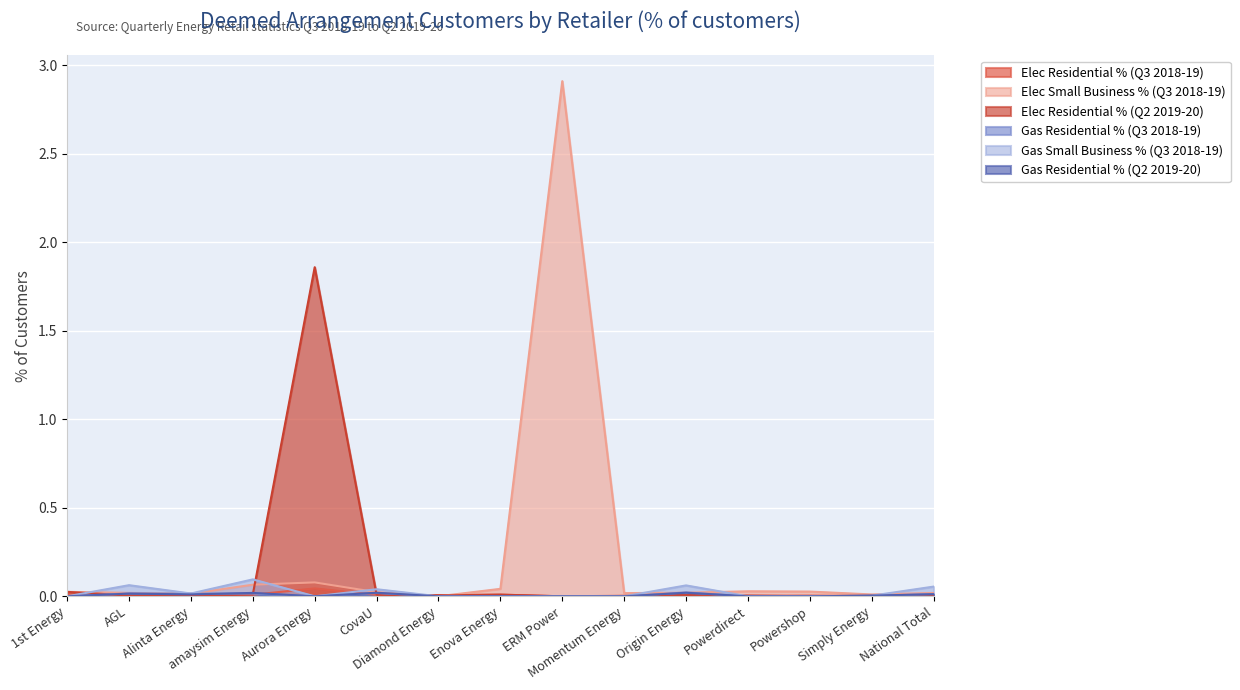

Which category has the lowest value in the Gas Residential % (Q3 2018-19) series?

1st Energy